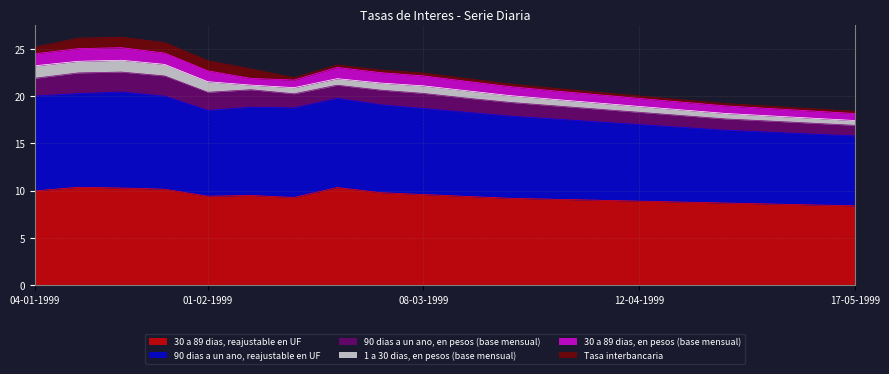

The value of 1 a 30 dias, en pesos (base mensual) at 03-05-1999 is 0.6. True or false?

True